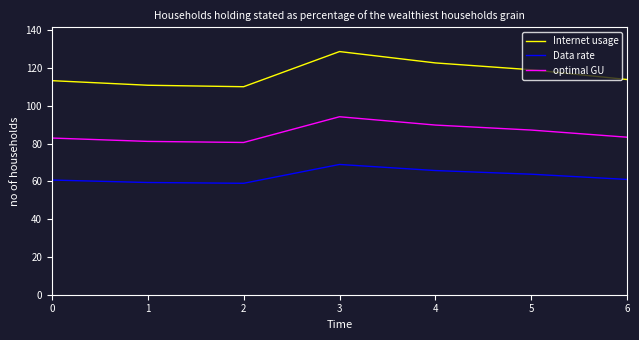

The value of Data rate at 6 is 42.1. True or false?

False